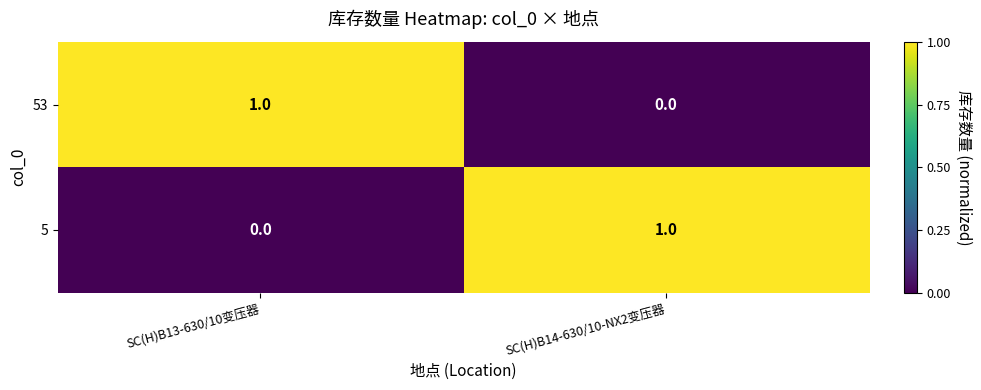

How many distinct data groups are displayed?

2